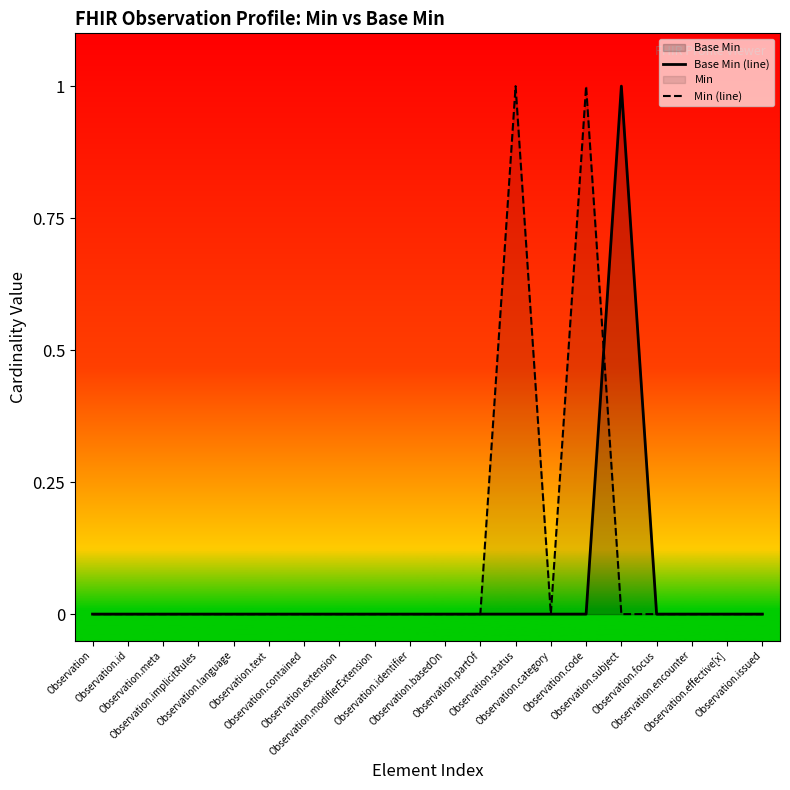

Which category has the highest value across all series?

Observation.subject